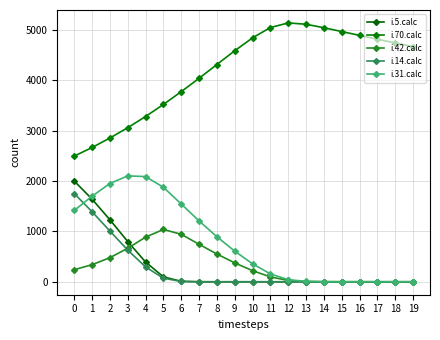

What is the spread (max minus min) of values at 8?

4312